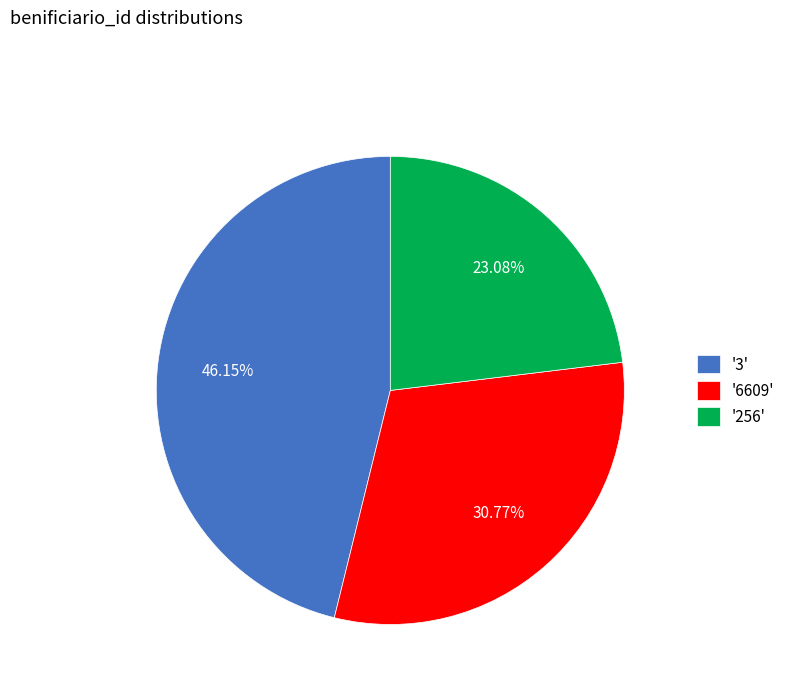

Rank the categories by value from lowest to highest.

'256', '6609', '3'